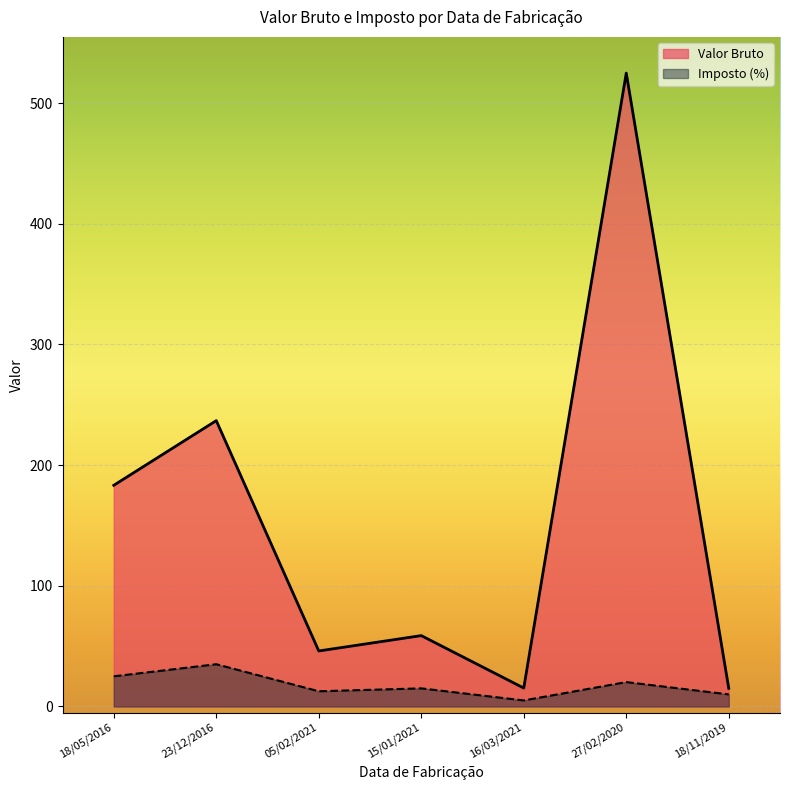

Rank the categories by Valor Bruto value from lowest to highest.

18/11/2019, 16/03/2021, 05/02/2021, 15/01/2021, 18/05/2016, 23/12/2016, 27/02/2020